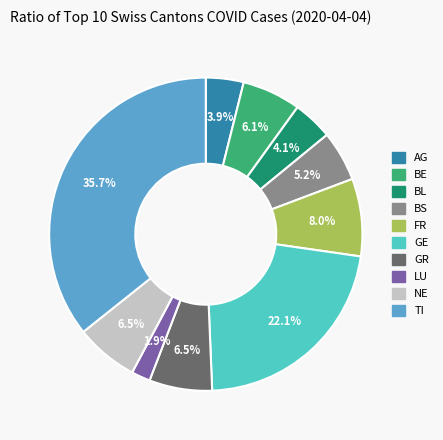

How many slices are in this pie chart?

10